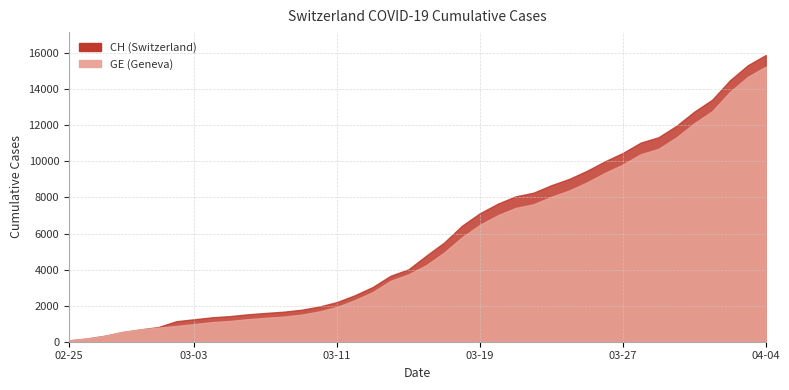

Rank the series at 2020-03-21 from lowest to highest value.

GE, CH